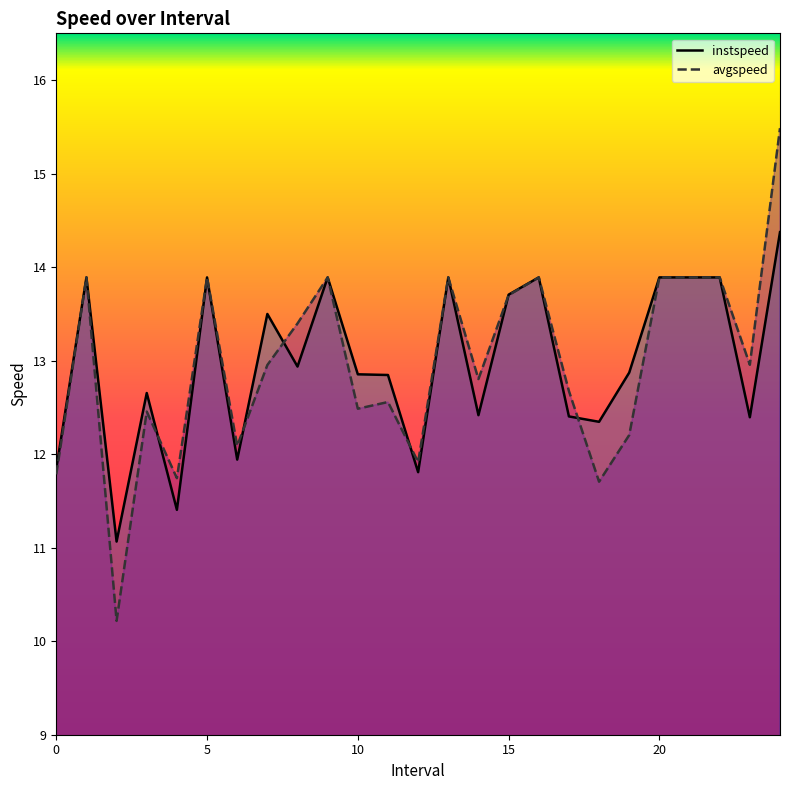

Reading left to right, list all the values displayed in this chart.

instspeed: 11.8	13.9	11.1	12.7	11.4	13.9	11.9	13.5	12.9	13.9	12.9	12.8	11.8	13.9	12.4	13.7	13.9	12.4	12.3	12.9	13.9	13.9	13.9	12.4	14.4
avgspeed: 11.8	13.9	10.2	12.5	11.7	13.9	12.1	13.0	13.4	13.9	12.5	12.6	11.9	13.9	12.8	13.7	13.9	12.7	11.7	12.2	13.9	13.9	13.9	13.0	15.5